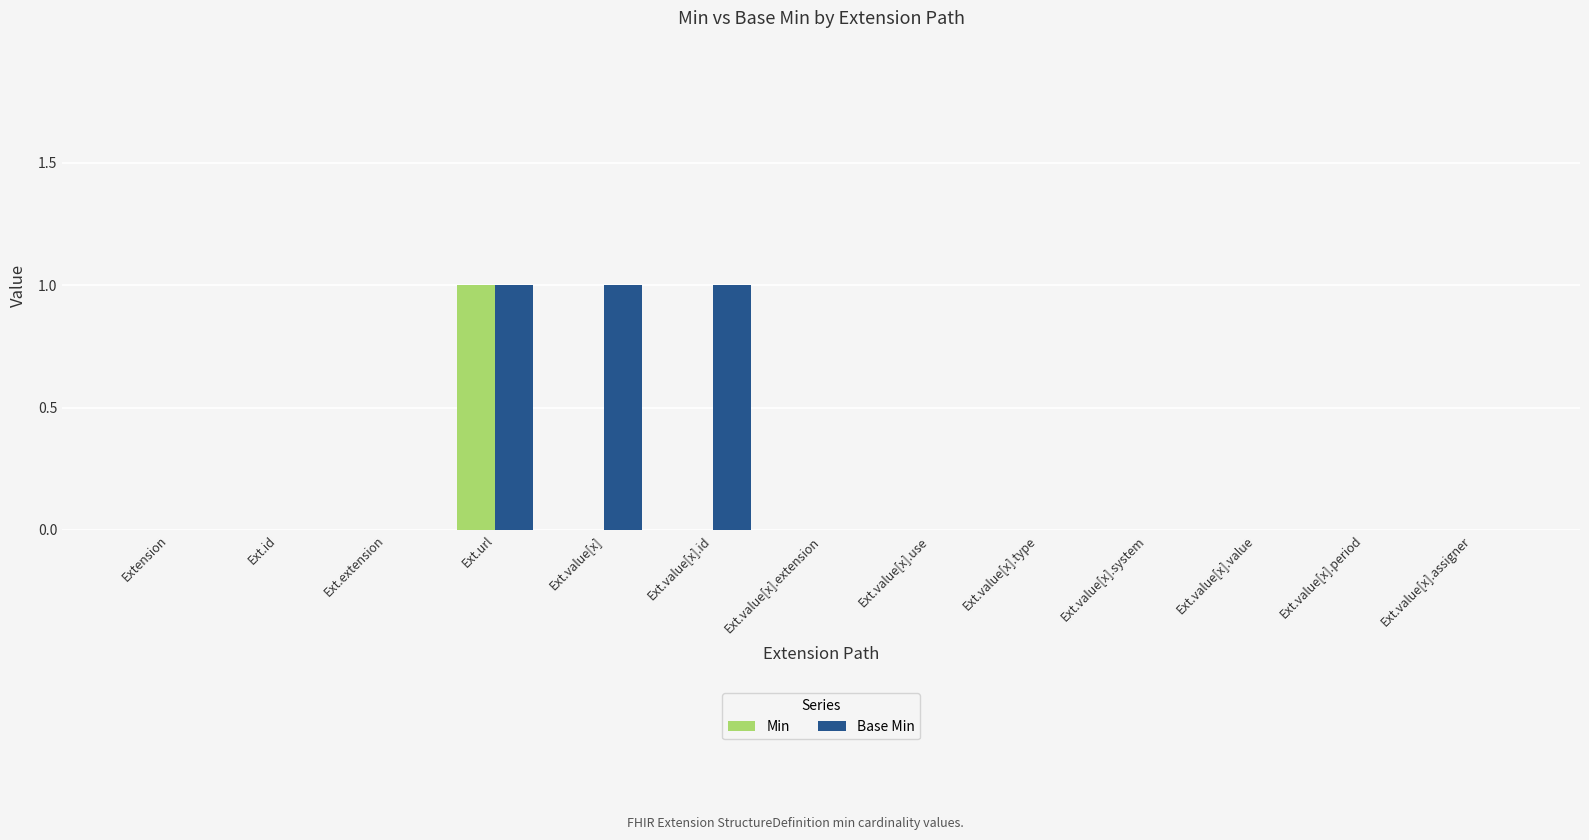

The Min series shows -1 at Ext.value[x].type. True or false?

False